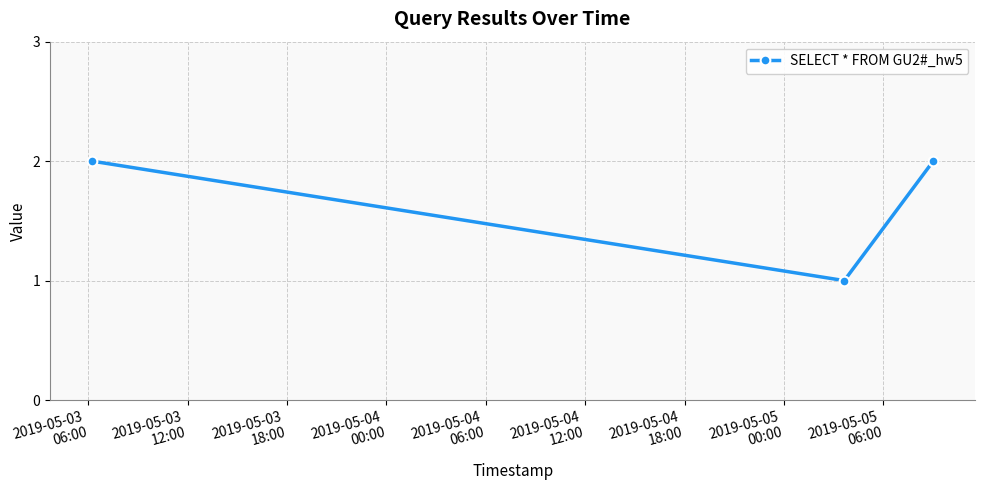

What is the average value?

2